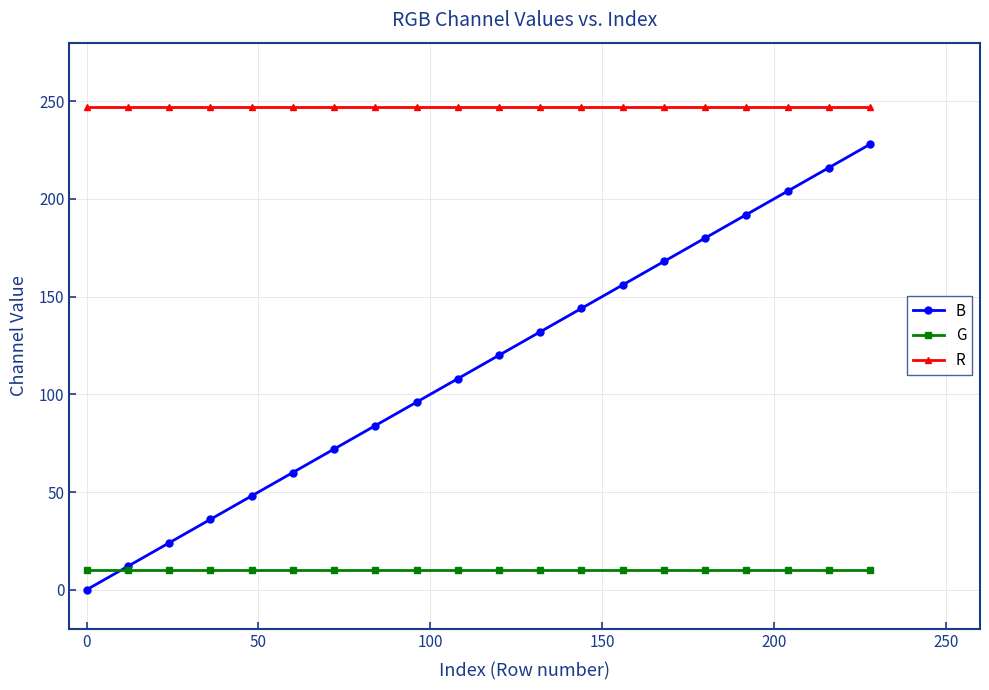

Which series has the largest range (max minus min)?

B